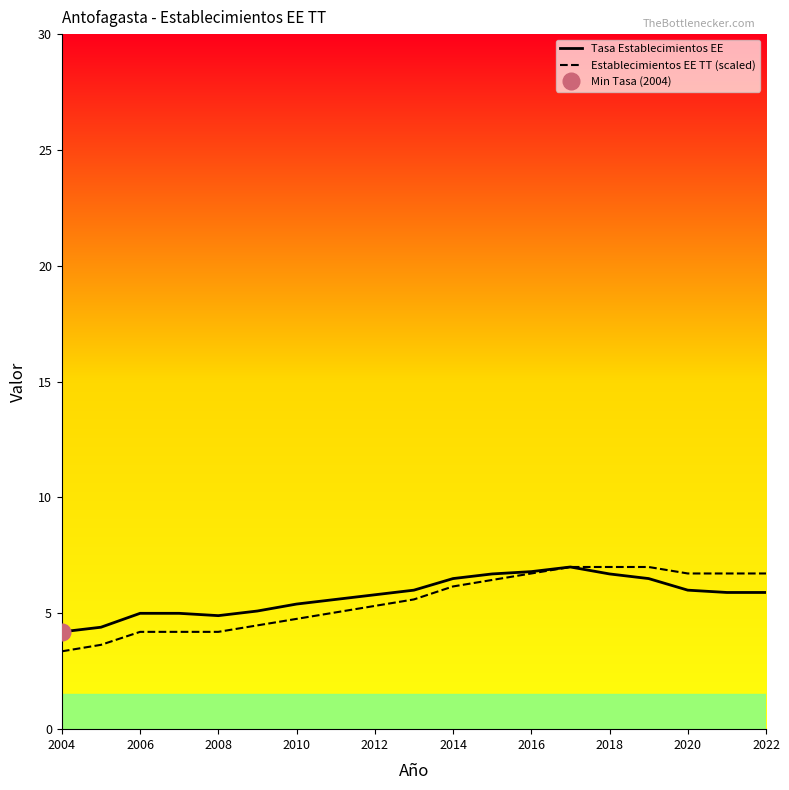

True or false: Tasa Establecimientos EE and Establecimientos EE TT (scaled) cross at least once.

False